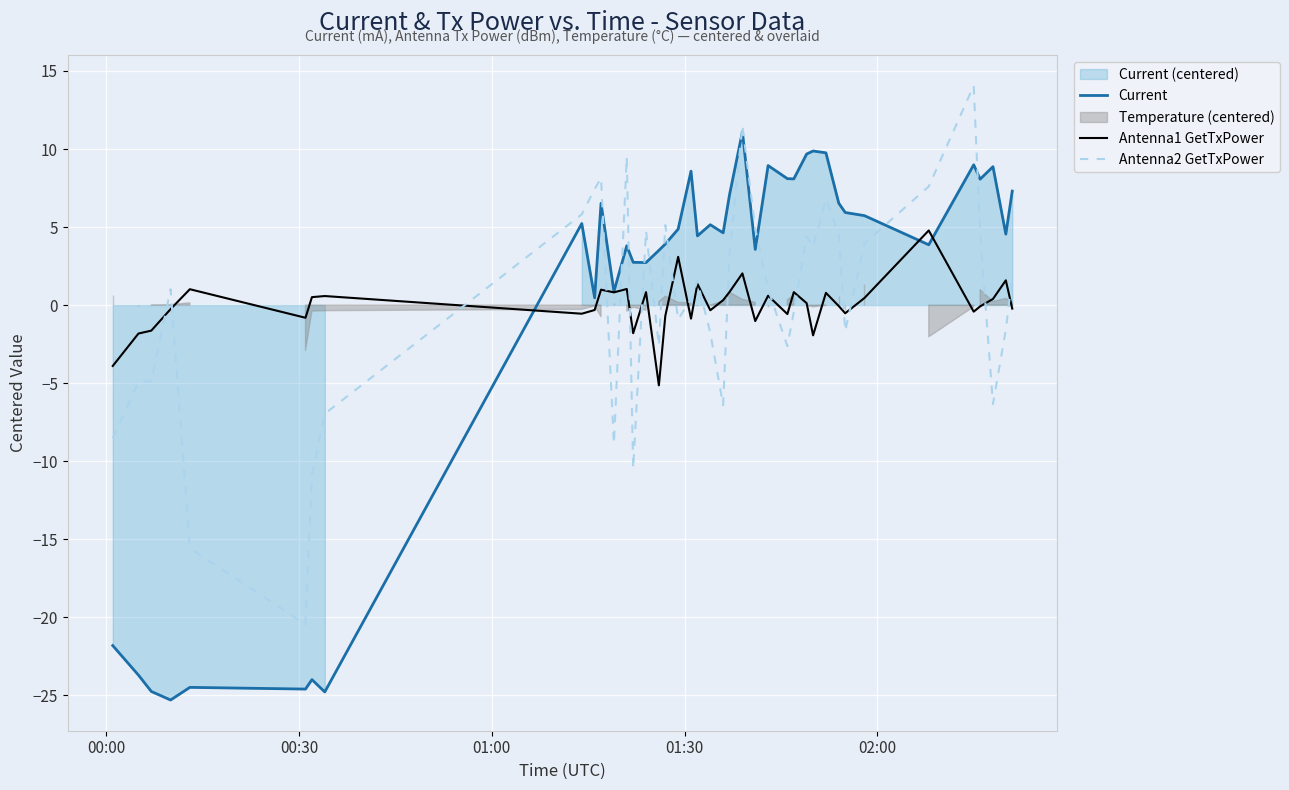

List the series in order of their overall mean, lowest first.

Antenna1 GetTxPower, Antenna2 GetTxPower, Current